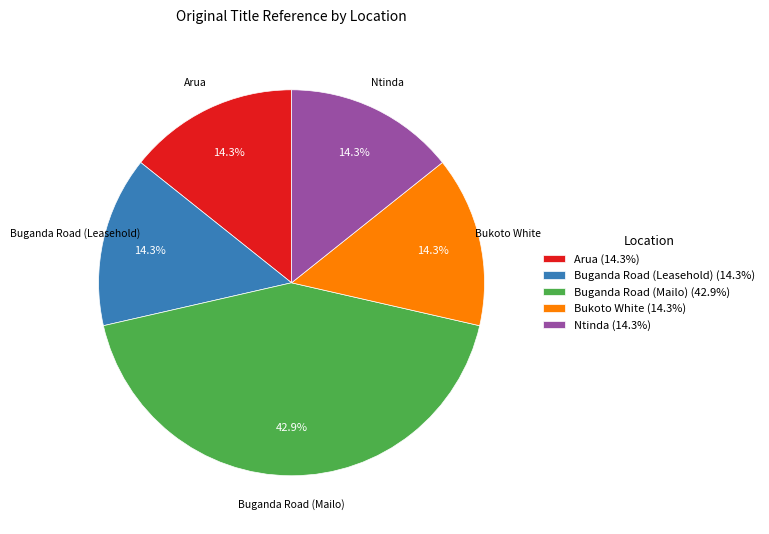

What percentage do Arua and Buganda Road (Leasehold) together represent?

28.6%